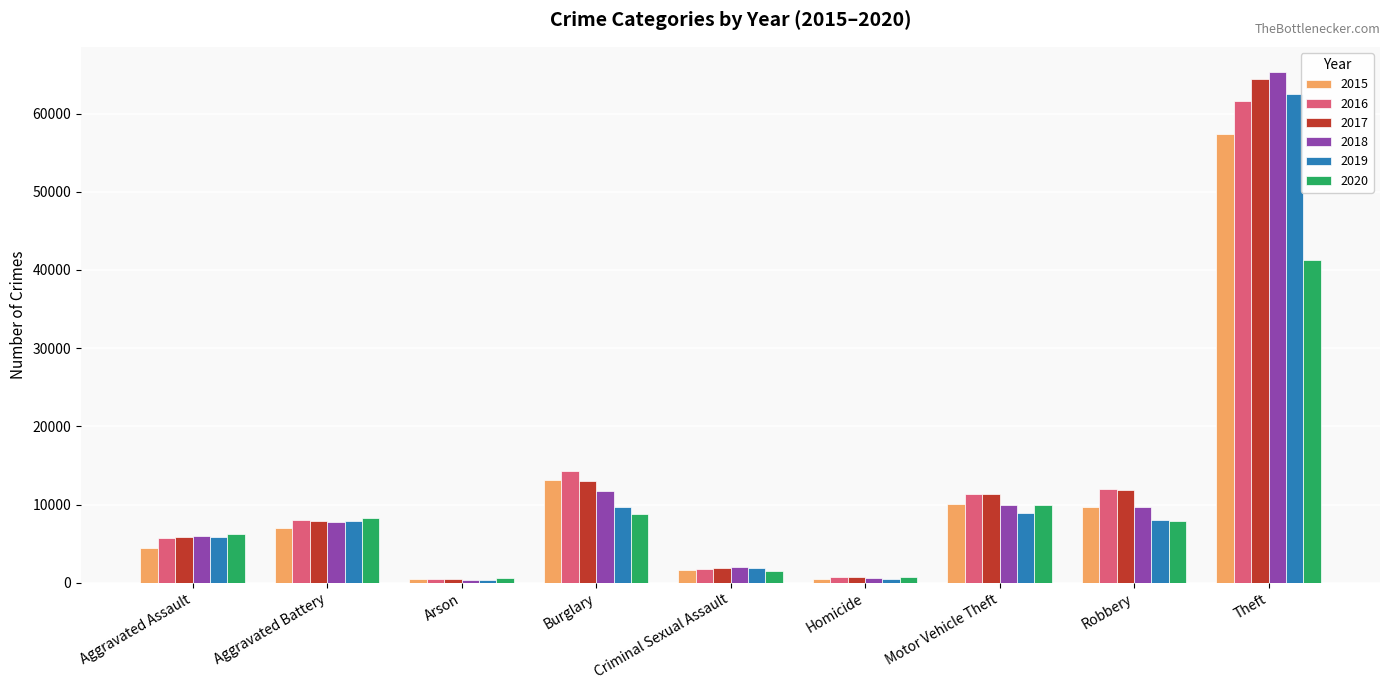

What is the total value across all series at Burglary?

70613